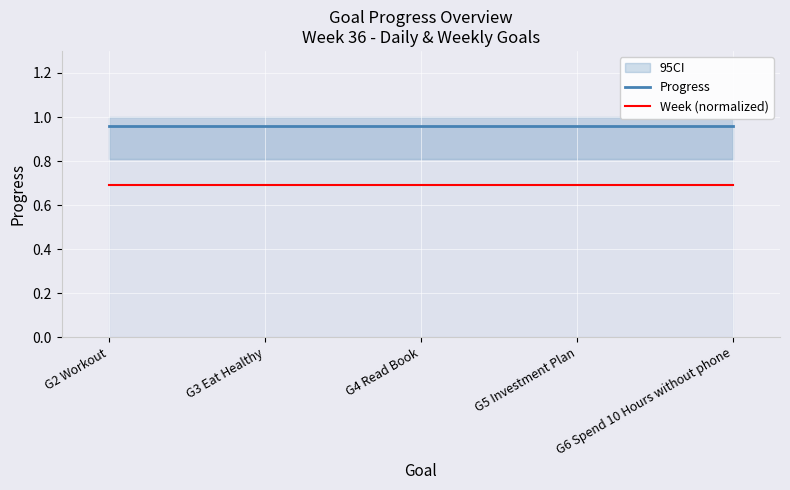

Reading right to left, list all the values displayed in this chart.

Progress: 1.0	1.0	1.0	1.0	1.0
Week (normalized): 0.7	0.7	0.7	0.7	0.7